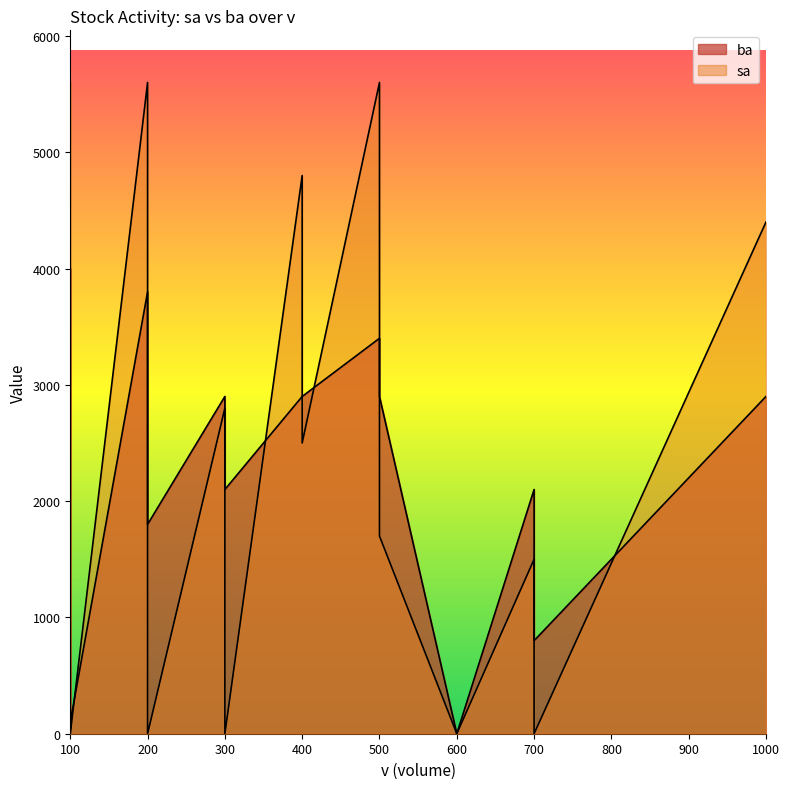

Between 18 and 1, which is larger?

1